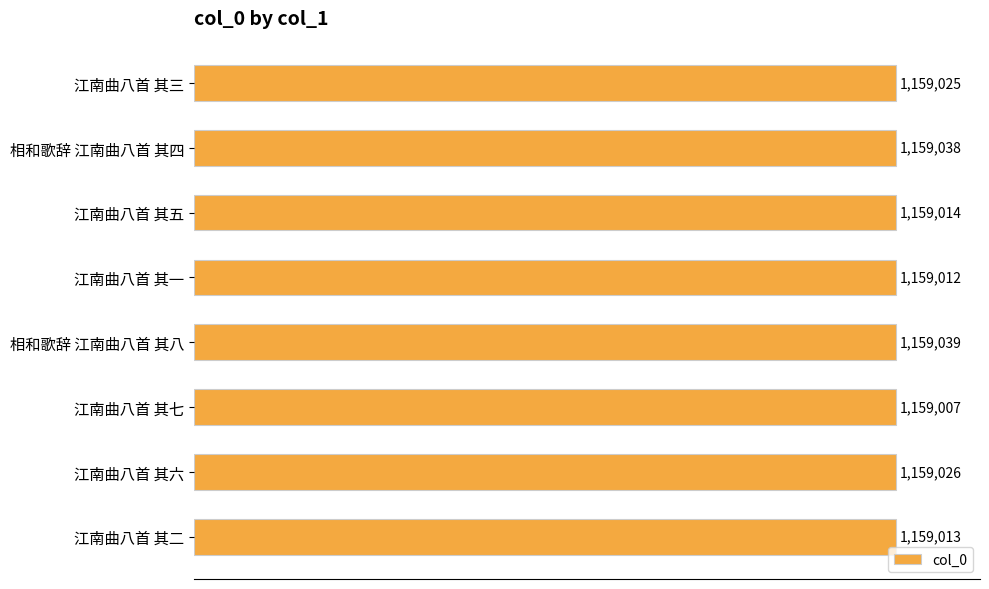

Rank the categories by value from lowest to highest.

江南曲八首 其七, 江南曲八首 其一, 江南曲八首 其二, 江南曲八首 其五, 江南曲八首 其三, 江南曲八首 其六, 相和歌辞 江南曲八首 其四, 相和歌辞 江南曲八首 其八